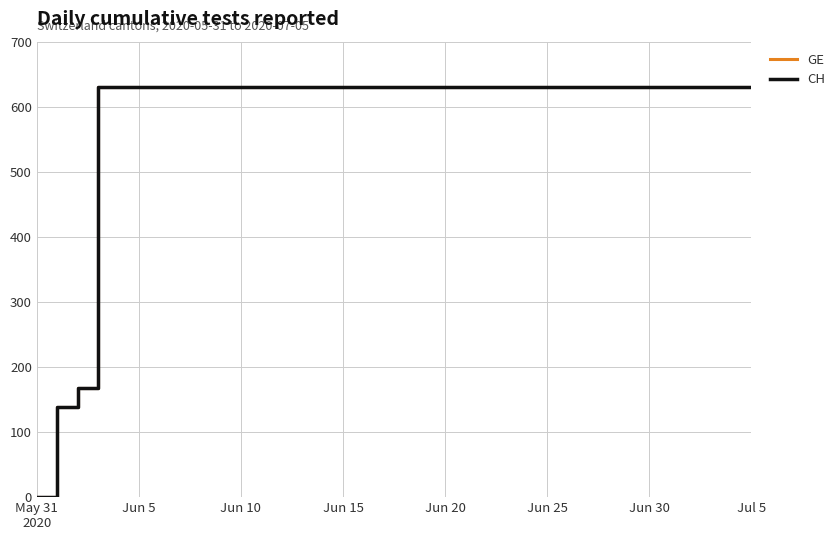

Does the chart display data point markers on the line(s)?

No